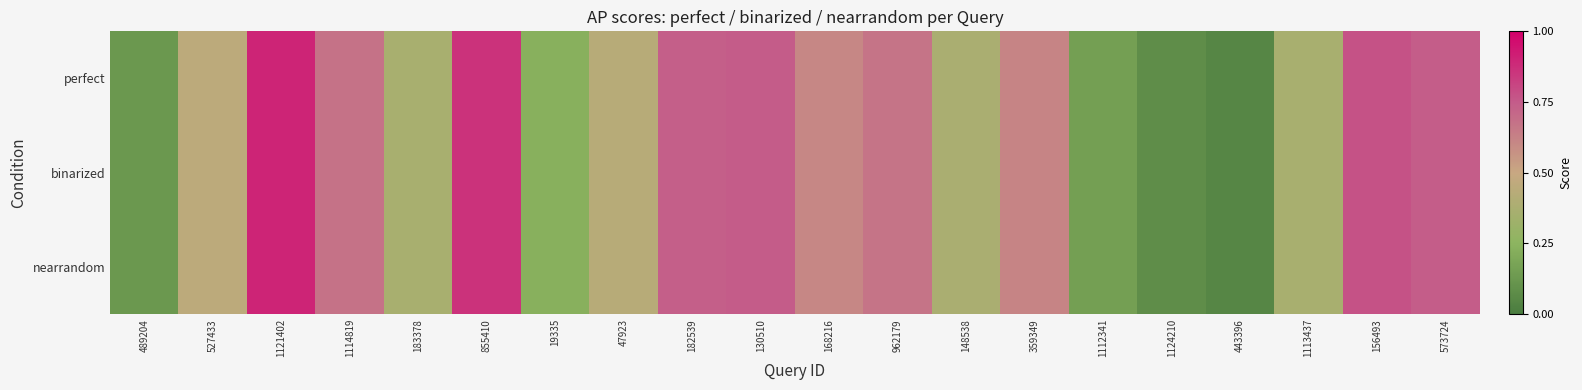

Which category has the highest value across all series?

1121402